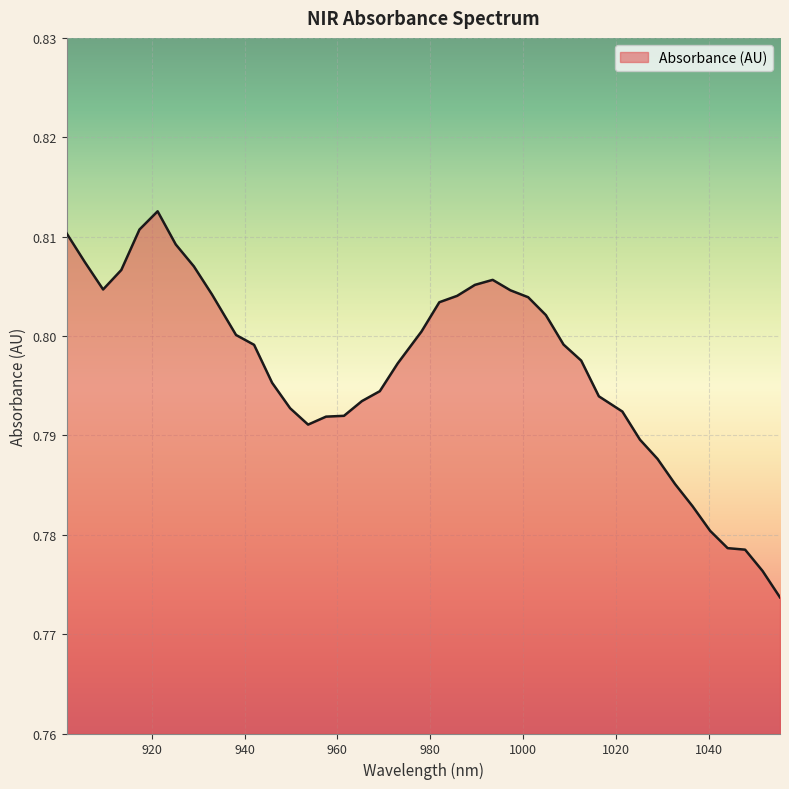

How many lines are shown in the chart?

1